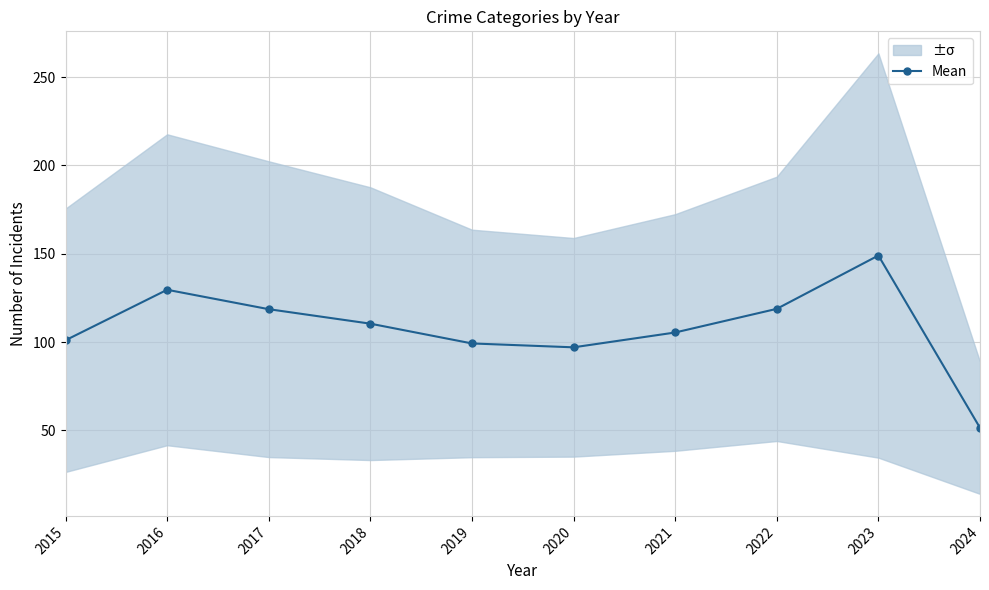

What value does the data have at 2024?

51.4